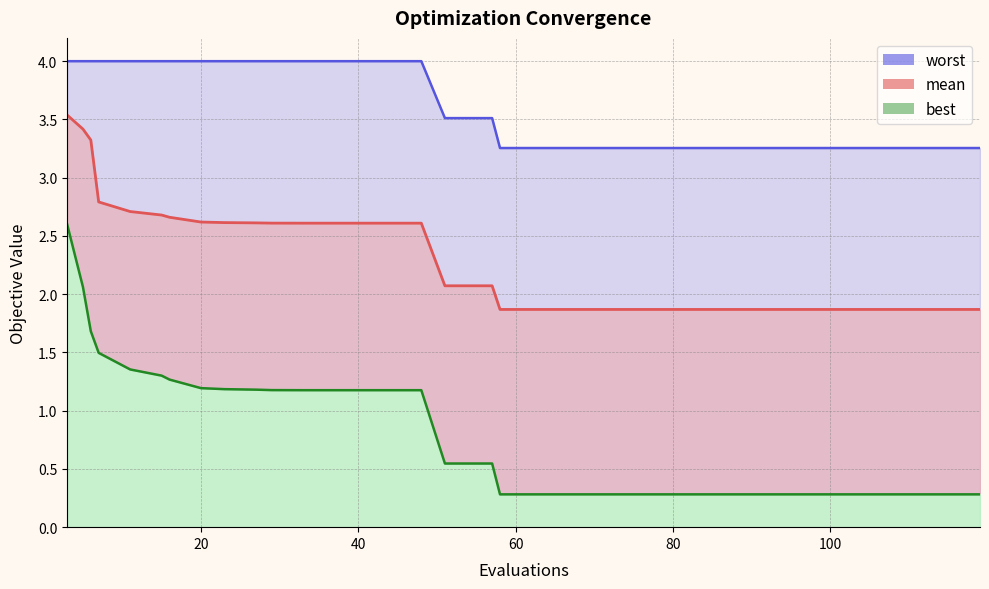

How many lines are shown in the chart?

3